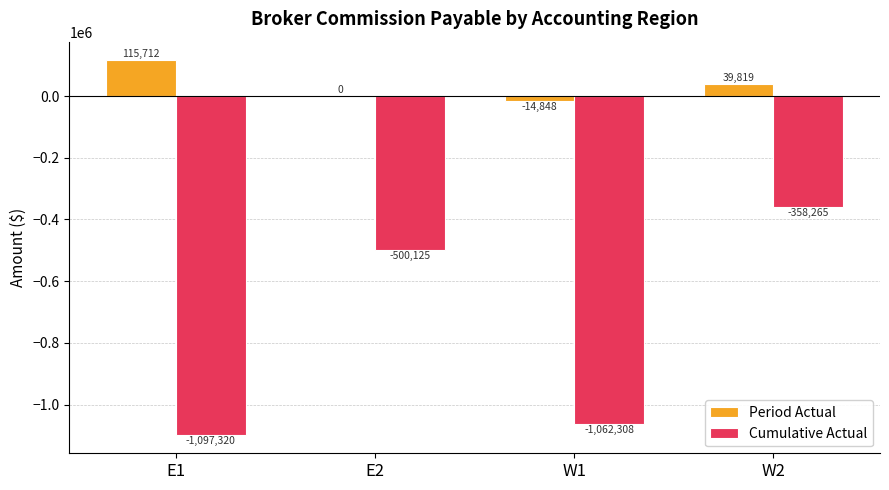

What are all the series names shown in the legend?

Period Actual, Cumulative Actual